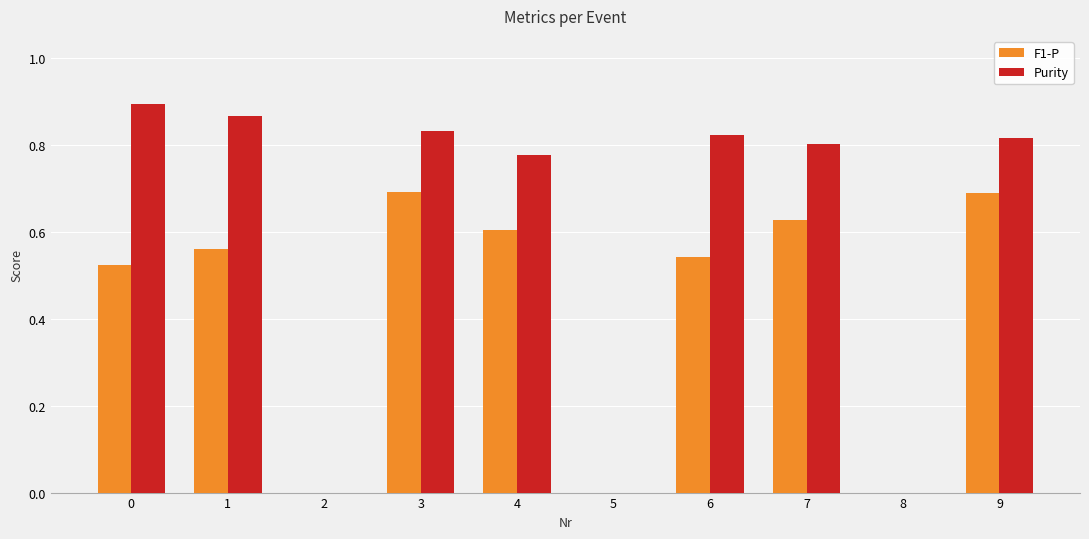

Is the value of F1-P at 5 greater than the value of Purity at 0?

No